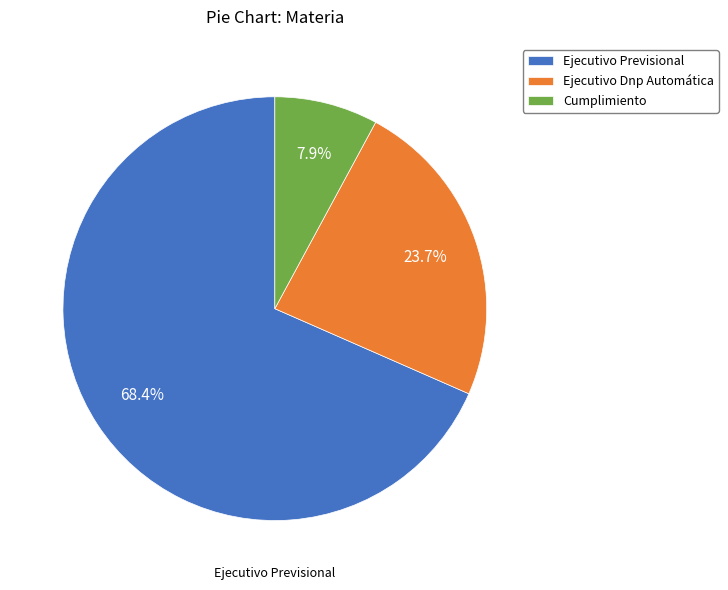

To the nearest percent, what is the average slice percentage?

33%